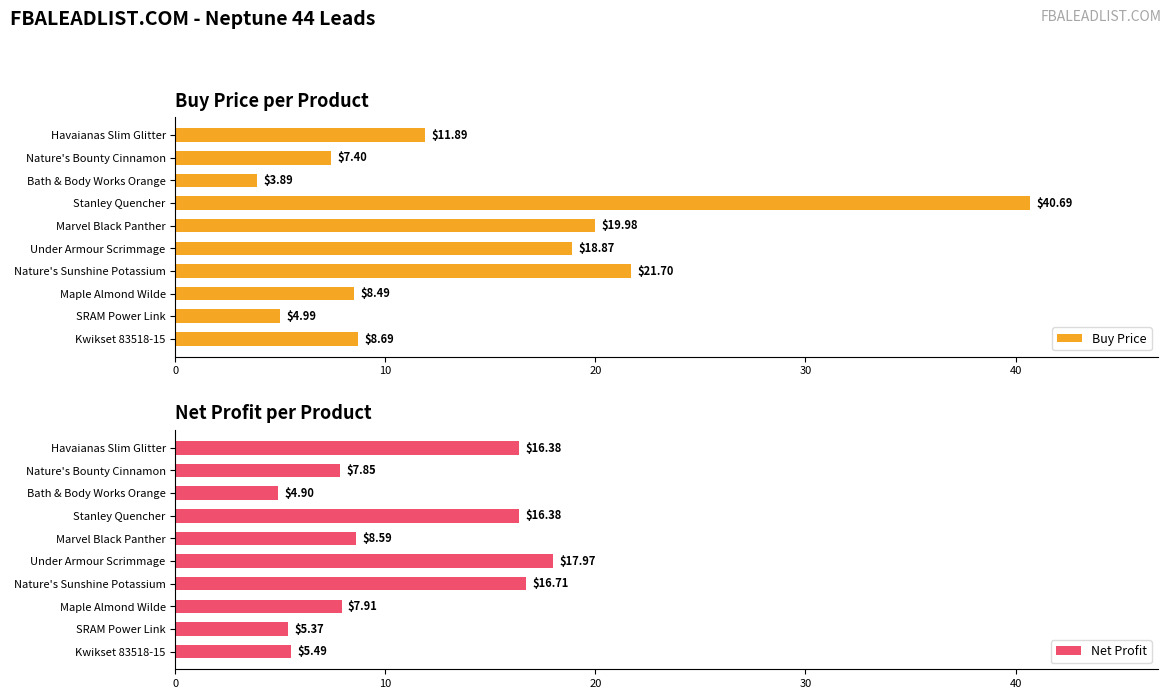

What is the average value of the Net Profit series?

10.8